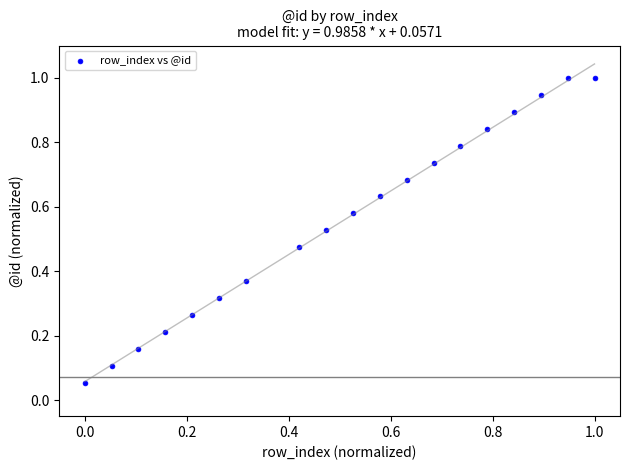

What is the range of X values (max minus min)?

1.0